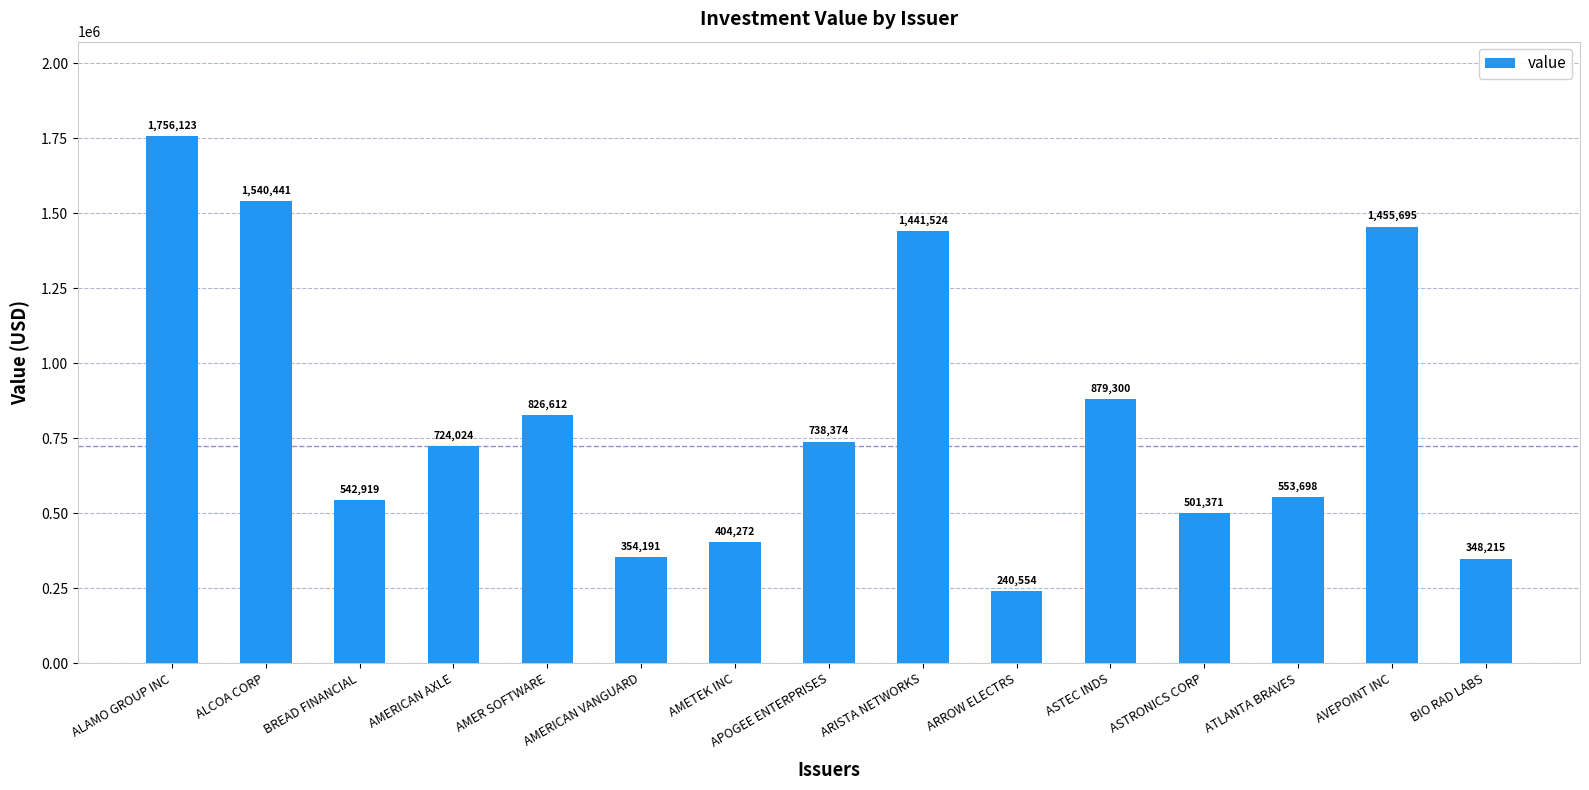

How many values are below 724024?

7